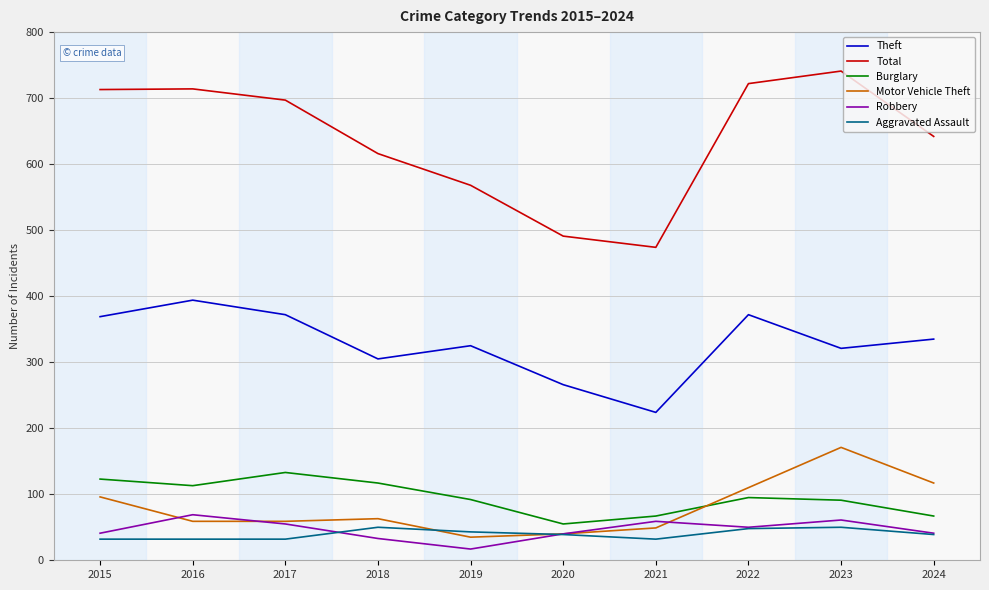

Is the value of Robbery at 2023 greater than the value of Burglary at 2015?

No